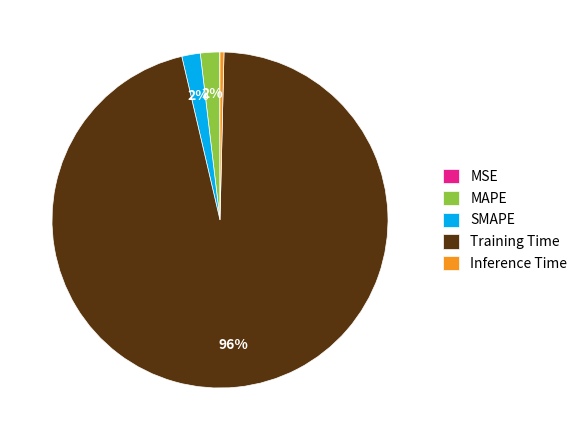

True or false: MAPE accounts for 2% of the total.

True